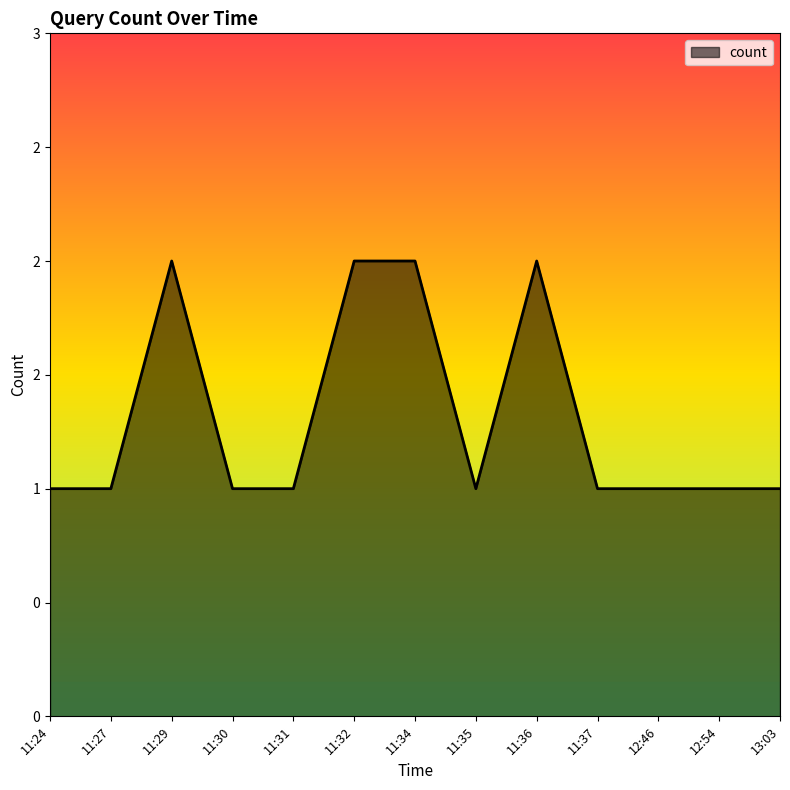

Does the chart display data point markers on the line(s)?

No